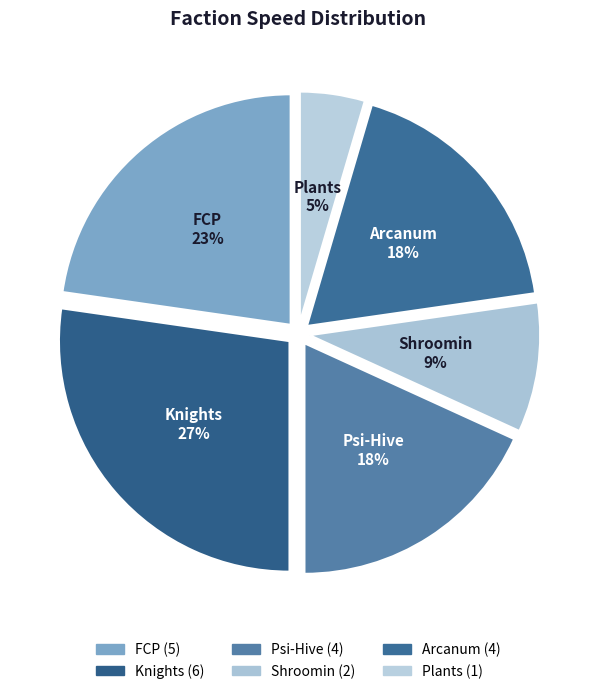

To the nearest percent, what percentage of the pie is Shroomin?

9%